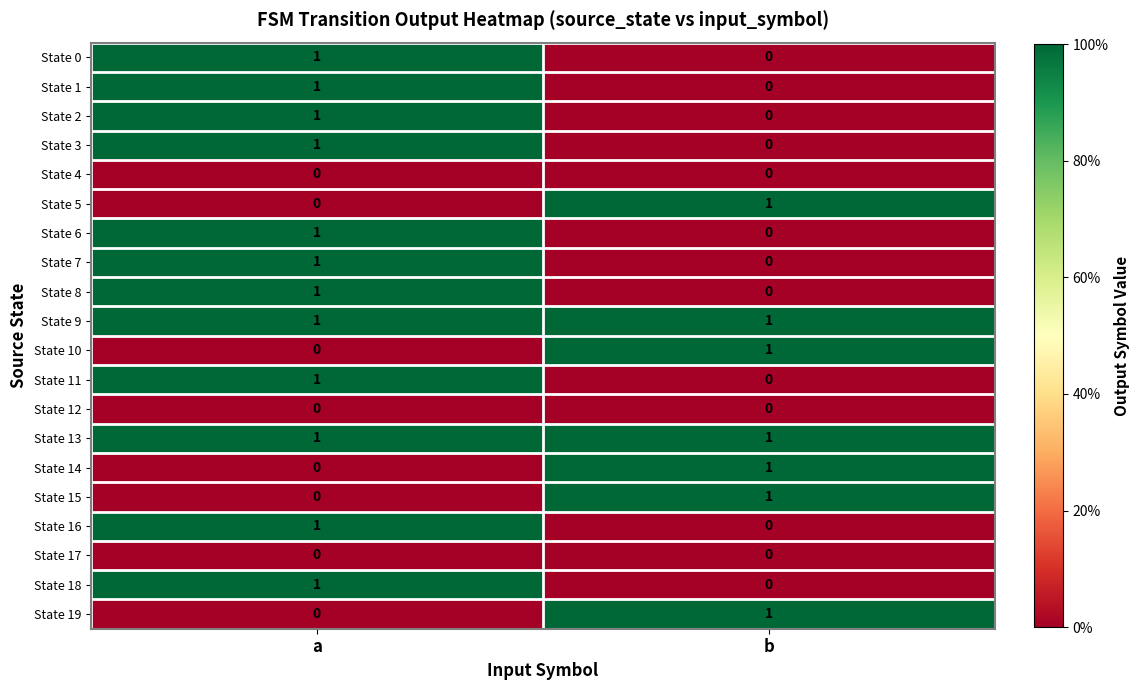

At which label does State 8 reach its minimum?

b